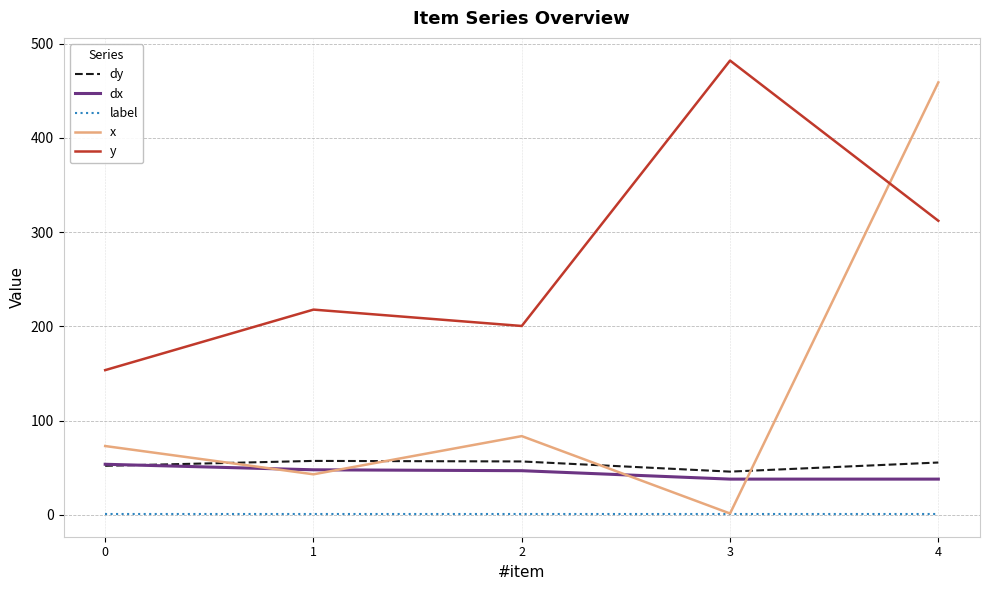

How many times do y and x cross each other?

1